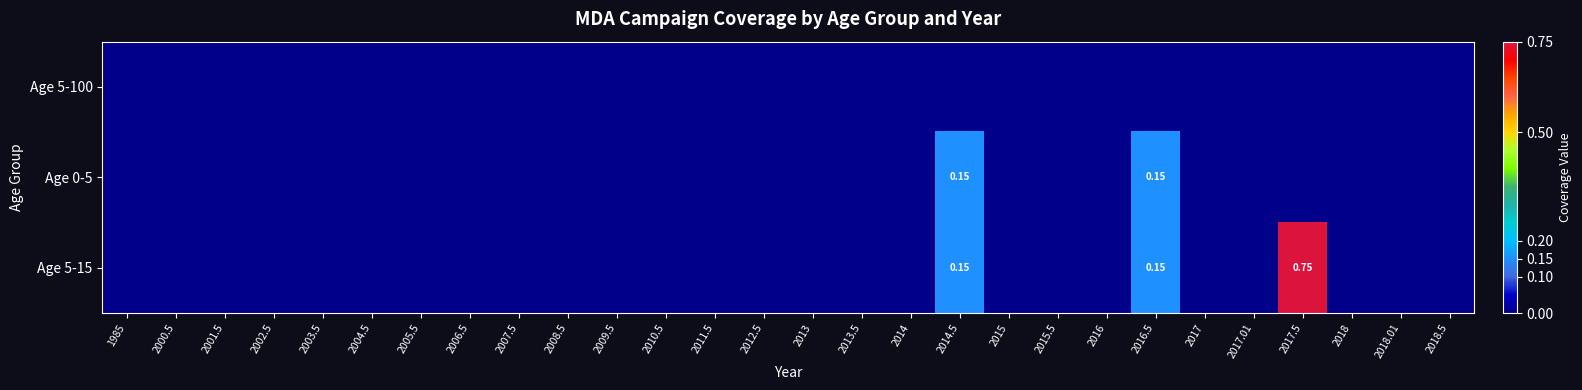

Which has a higher value, 2008.5 or 2013?

2008.5